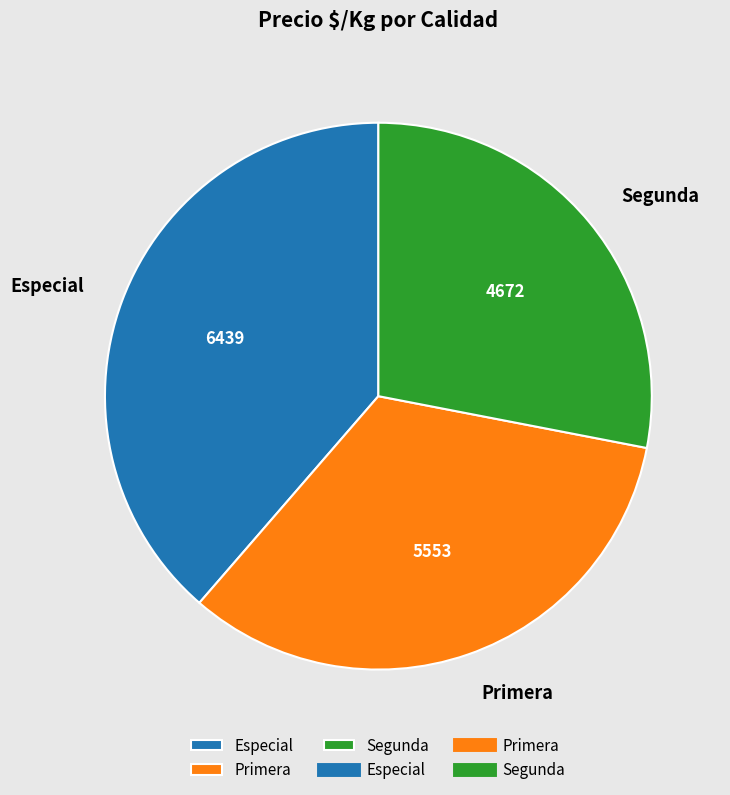

True or false: Especial accounts for 48% of the total.

False